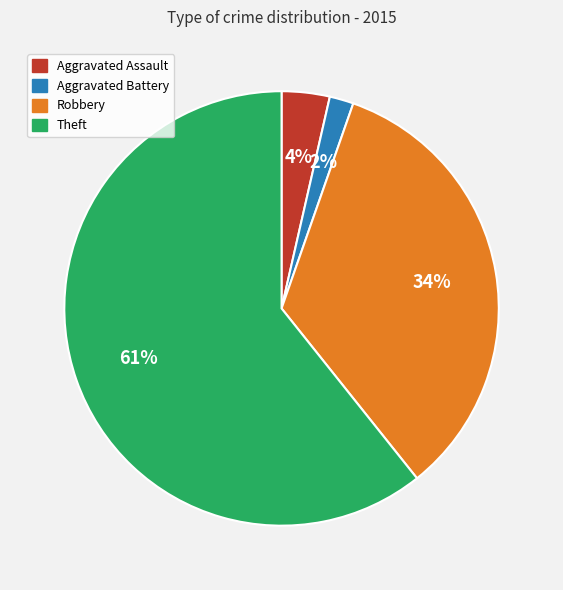

Is the sum of Aggravated Battery and Robbery greater than half?

No